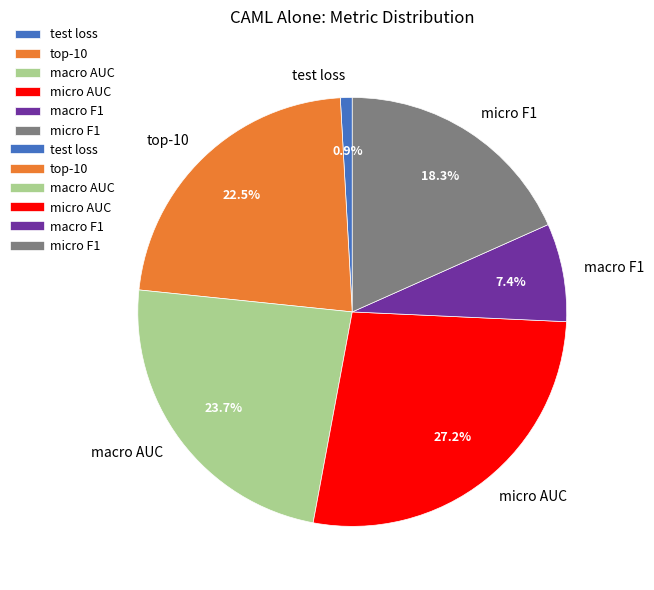

Combined, do macro AUC and test loss account for over 50%?

No